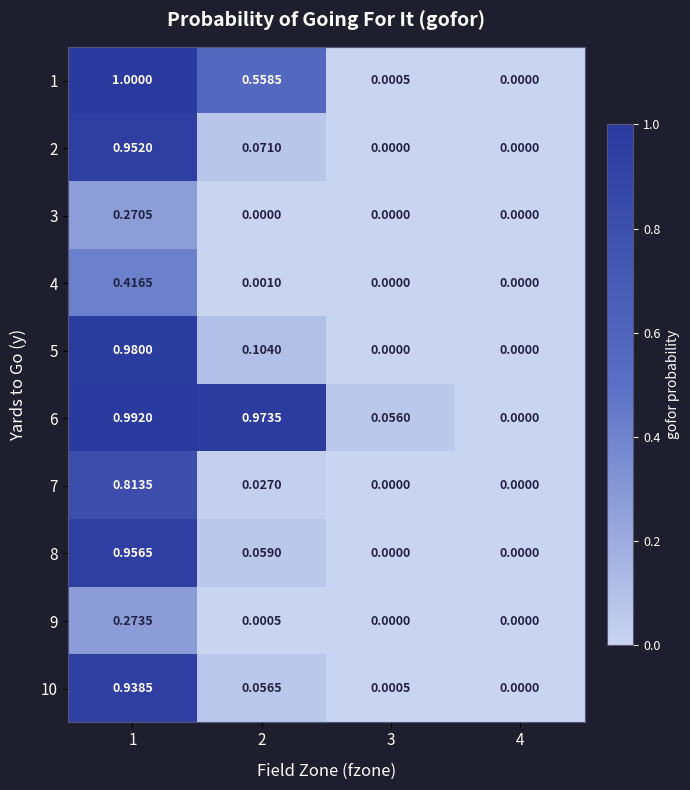

Is the value of 4 at 2 greater than the value of 9 at 2?

Yes